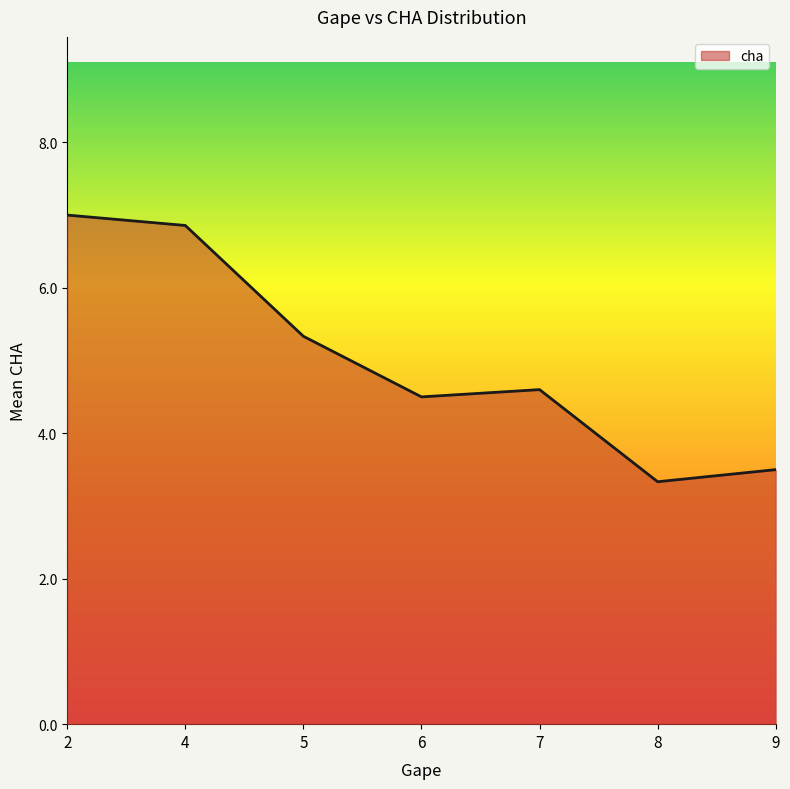

How many categories are shown in the chart?

7